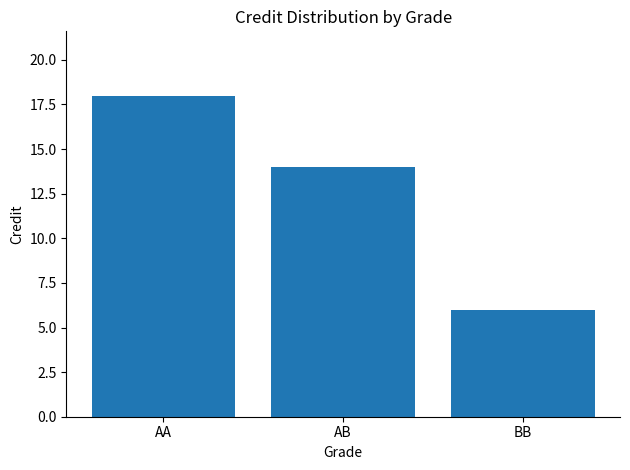

List the labels in order of value, smallest first.

BB, AB, AA